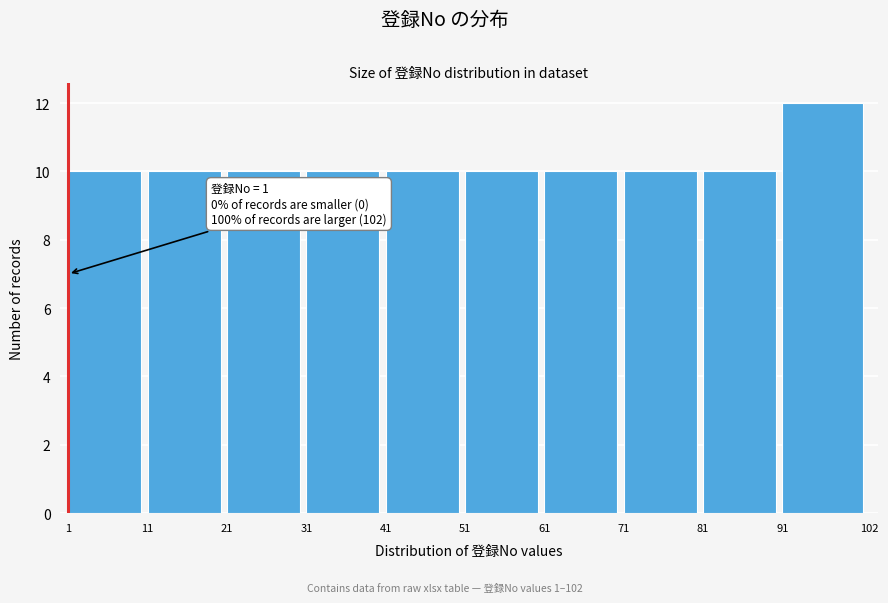

Over which range of the x-axis is the bar tallest?

91 to 102